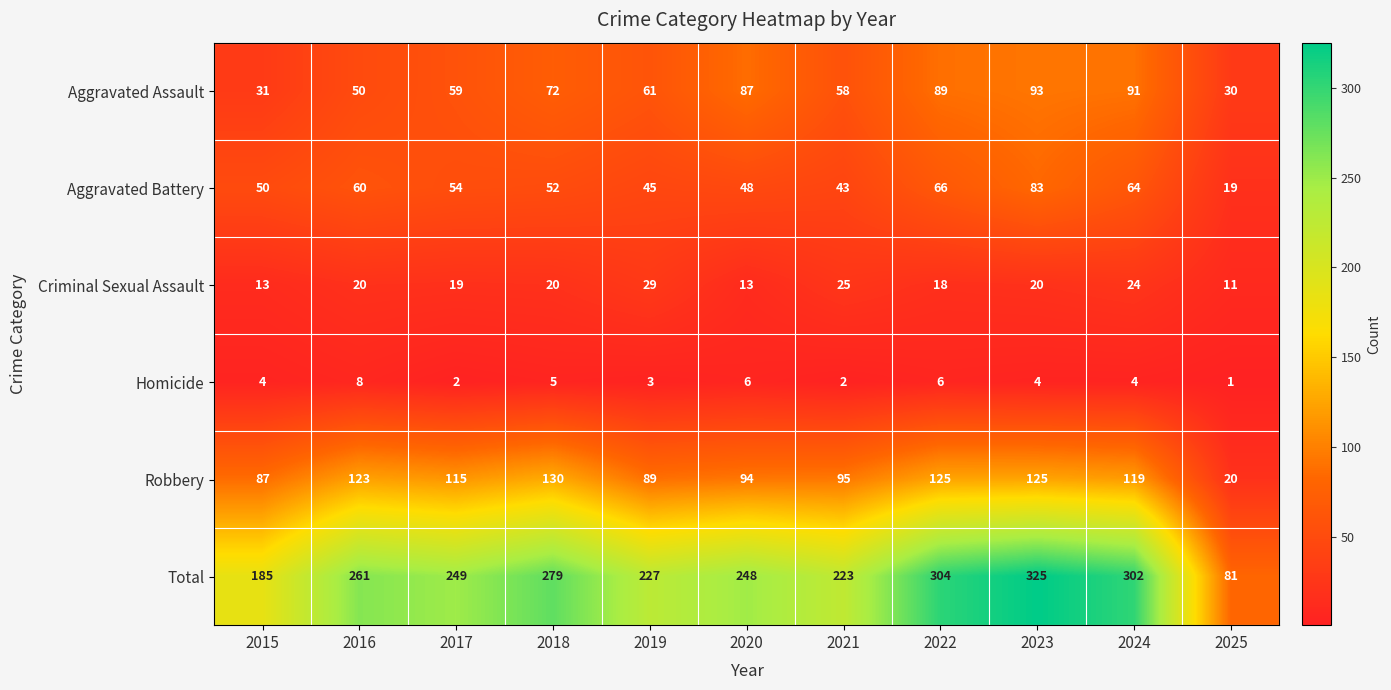

Is it true that Criminal Sexual Assault equals 34 at 2021?

False